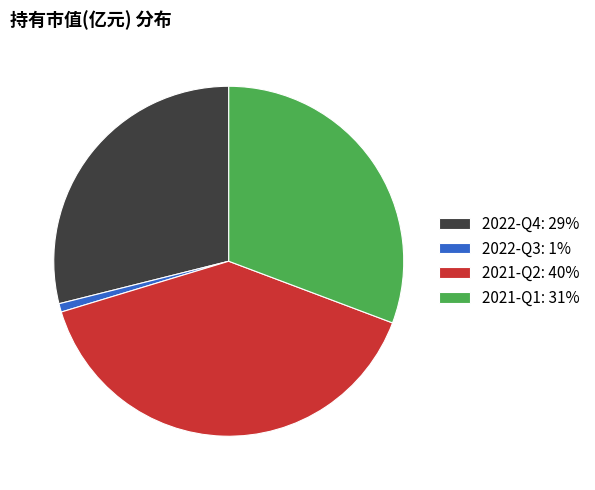

Rank the categories by value from lowest to highest.

2022-Q3, 2022-Q4, 2021-Q1, 2021-Q2